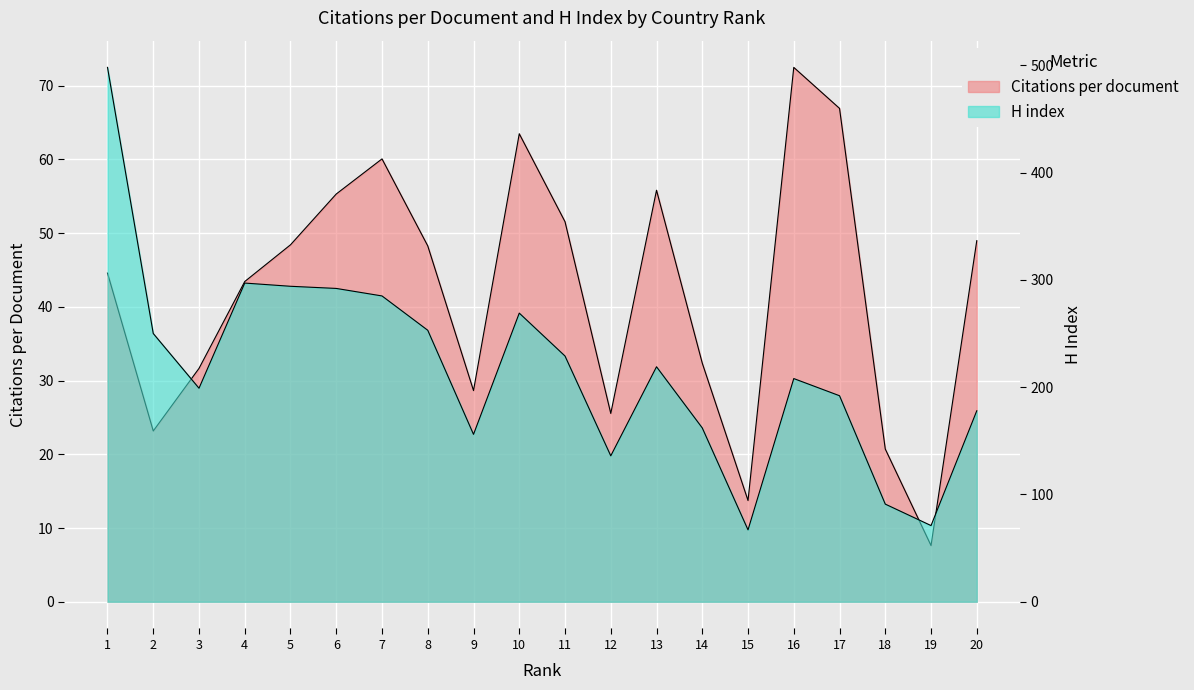

What is the value of the H index point at the 10th from the left?

269.0